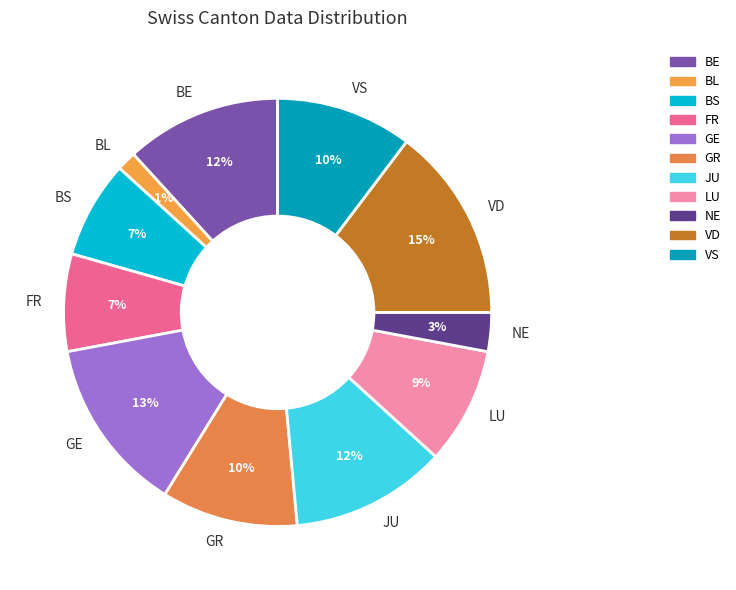

To the nearest percent, what is the average slice percentage?

9%